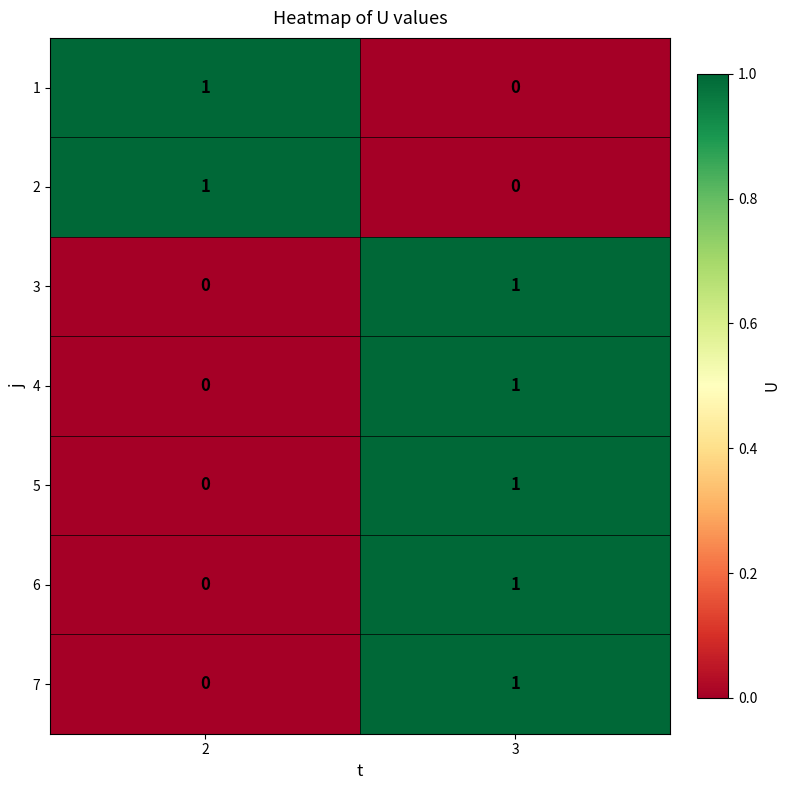

Reading left to right, extract all data points from this chart.

1: 1	0
2: 1	0
3: 0	1
4: 0	1
5: 0	1
6: 0	1
7: 0	1